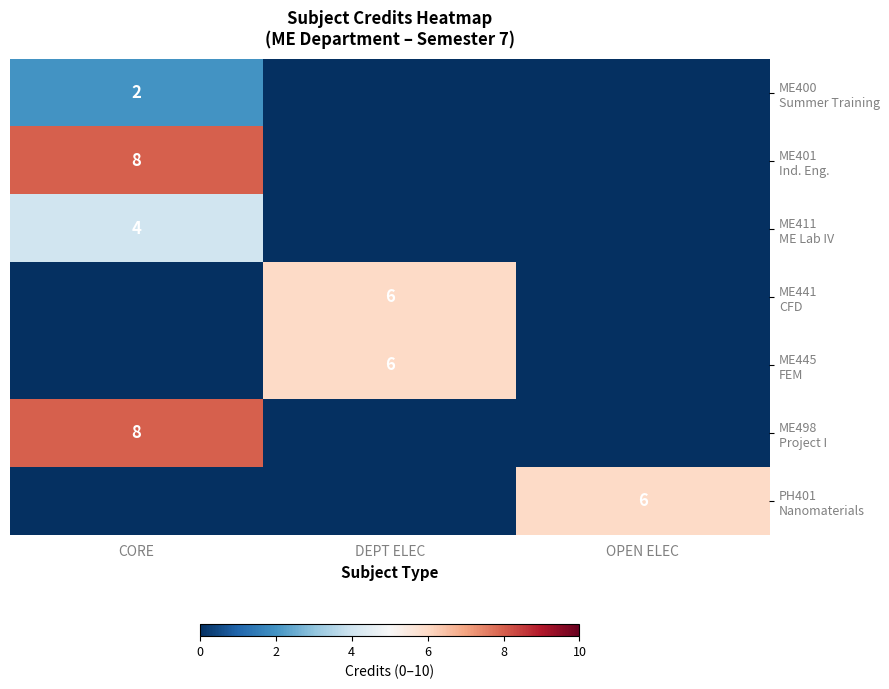

The ME498 Project I series shows 0 at OPEN ELEC. True or false?

True